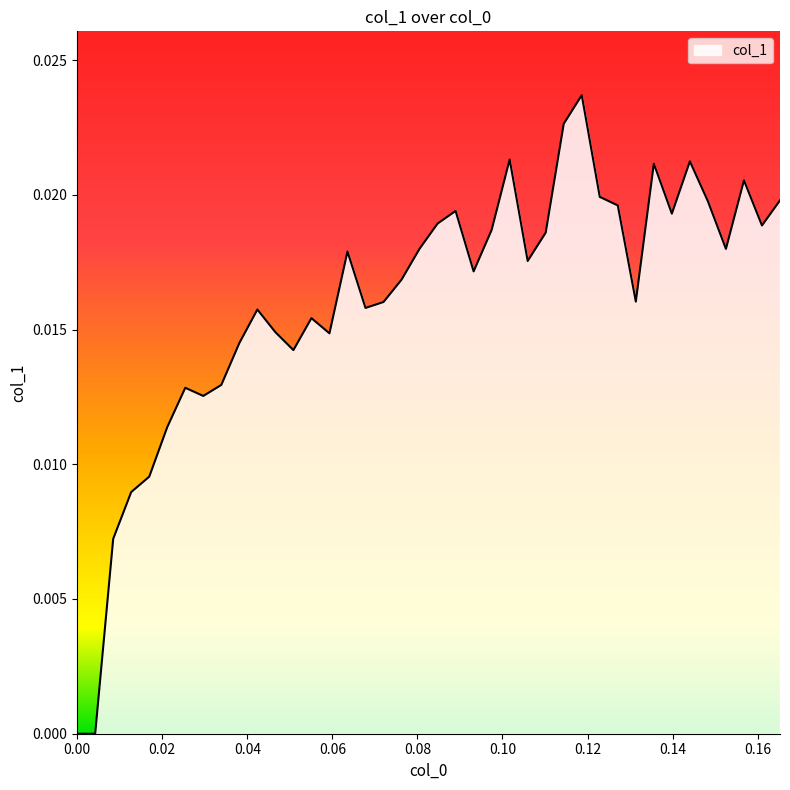

Where is the first local minimum?

0.029661